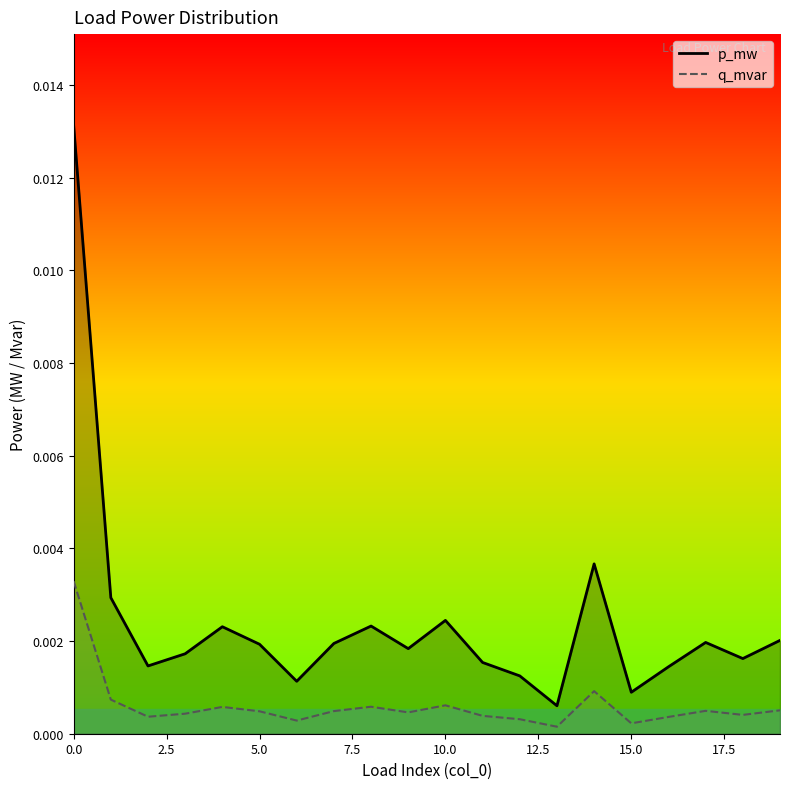

At how many categories does at least one series exceed 0?

20